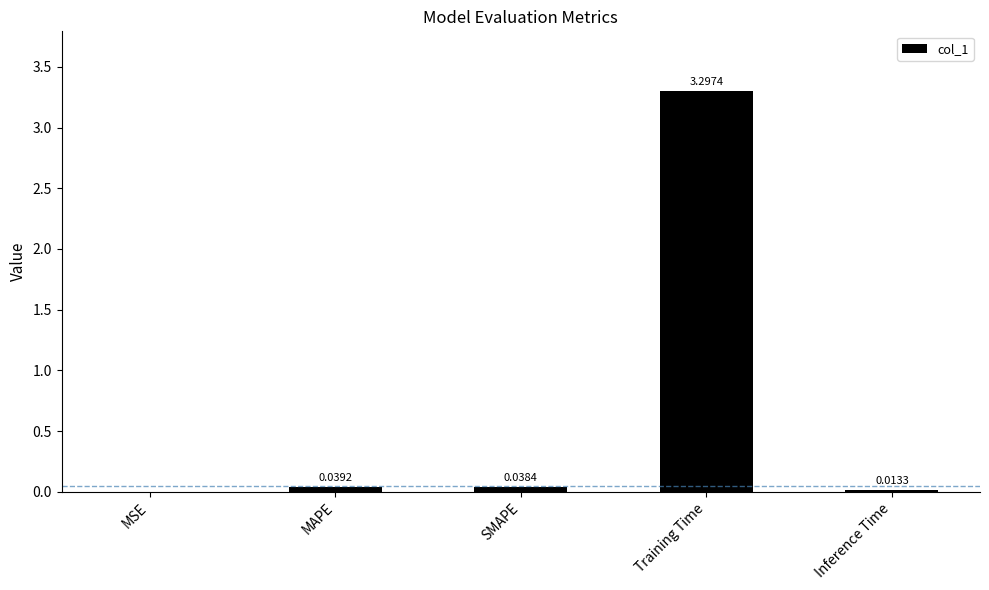

At which label is the value closest to 1?

MAPE